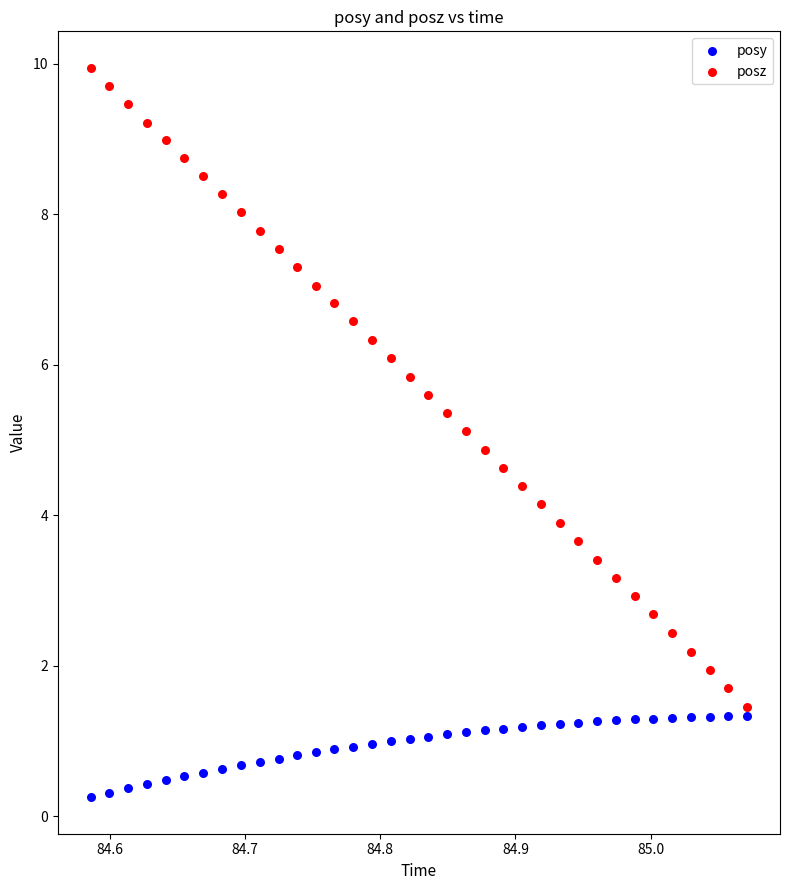

What is the X range (max minus min) for the scatter plot?

0.5